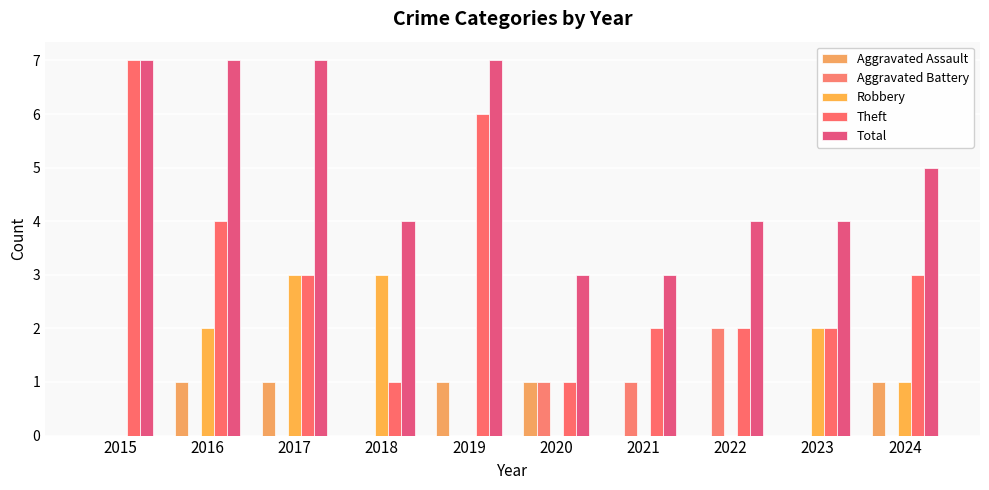

How many groups of bars are there?

10